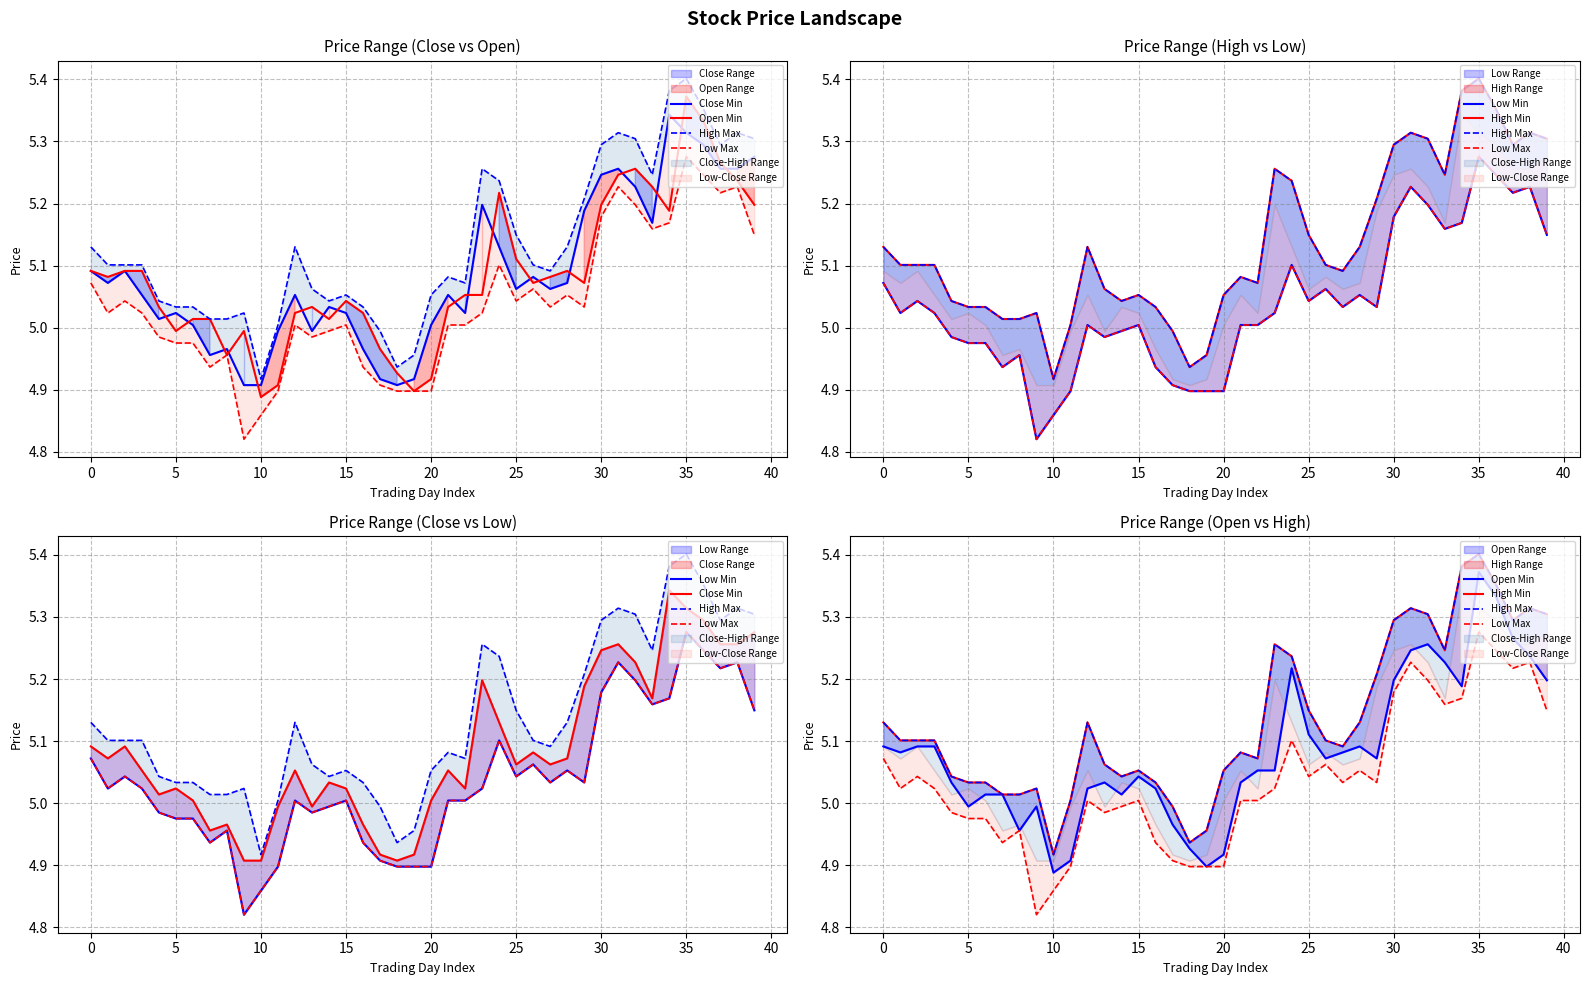

The value of Low Min at 39 is 9.2. True or false?

False